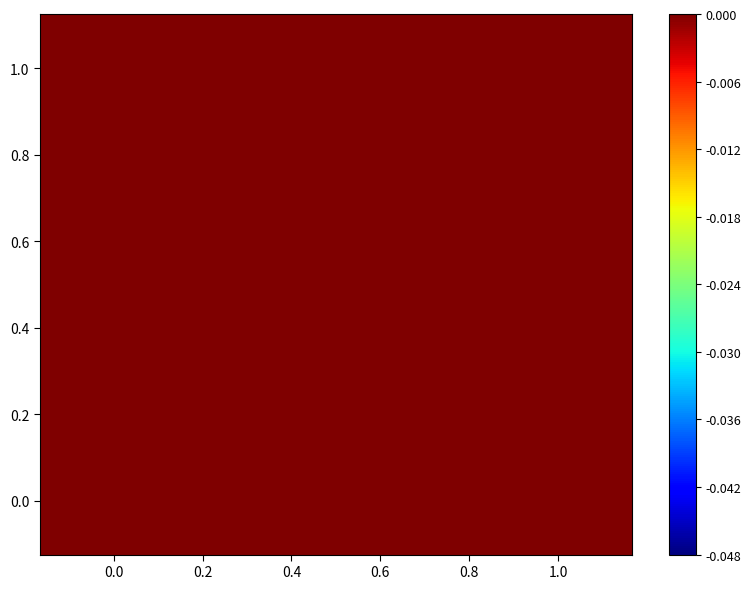

How many distinct data groups are displayed?

5